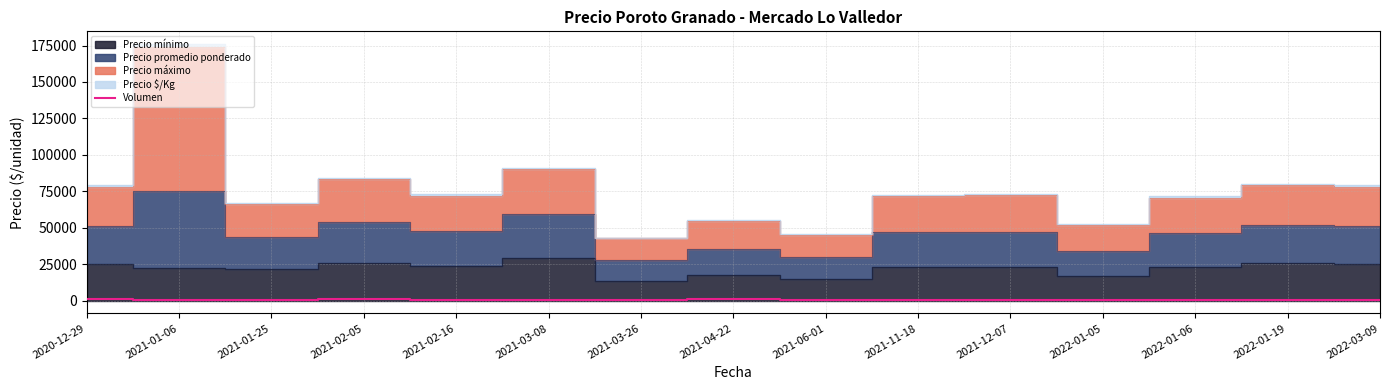

Does the chart display data point markers on the line(s)?

No